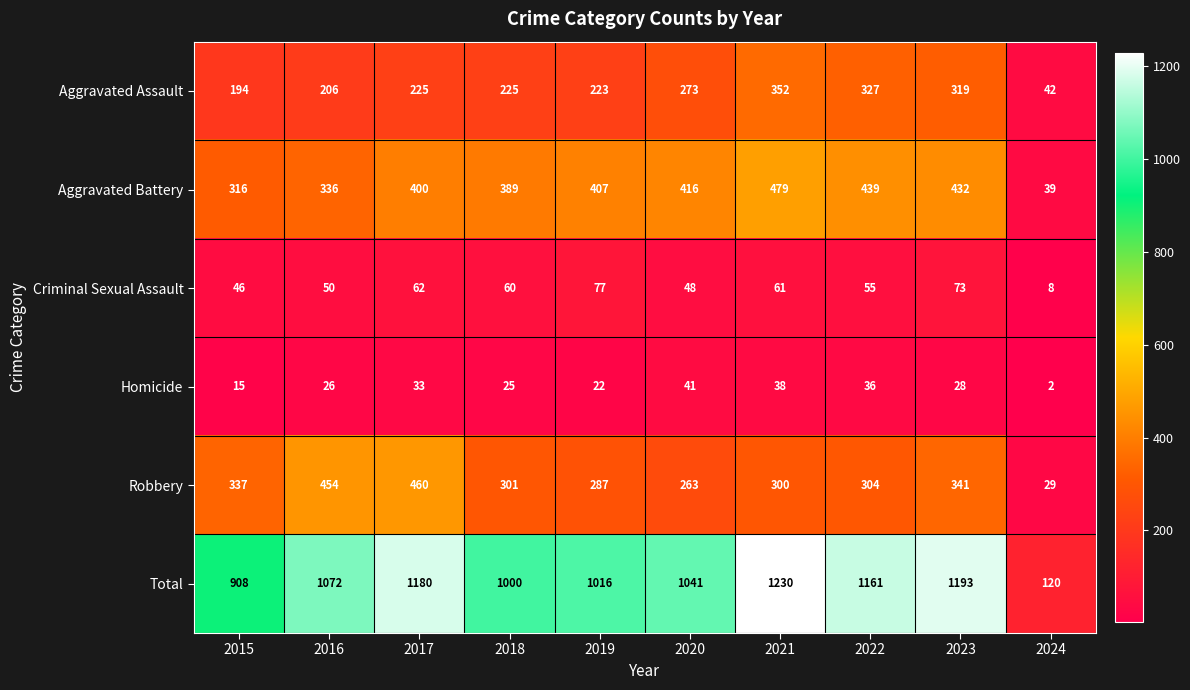

The value of Total at 2016 is 1072. True or false?

True